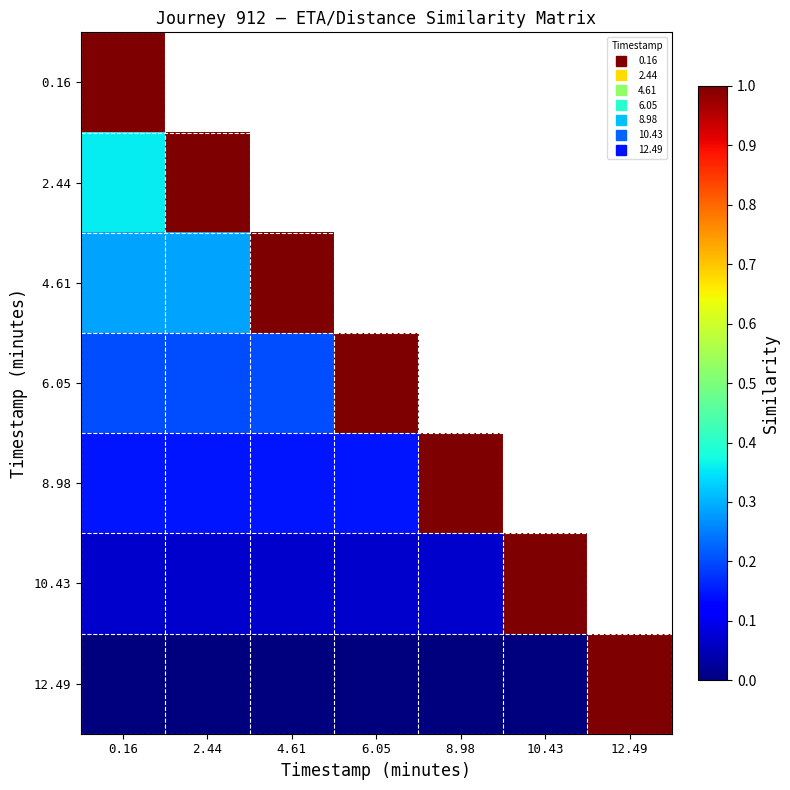

At how many categories does at least one series exceed 0?

7